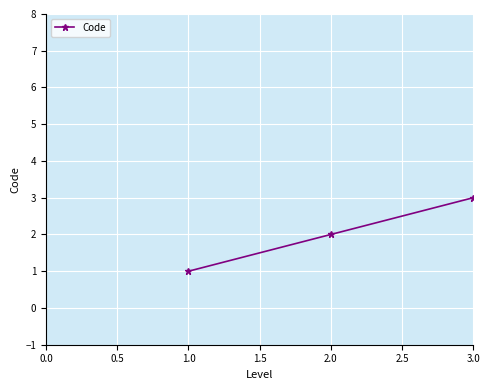

Is it true that the value at 2.0 is 1?

False